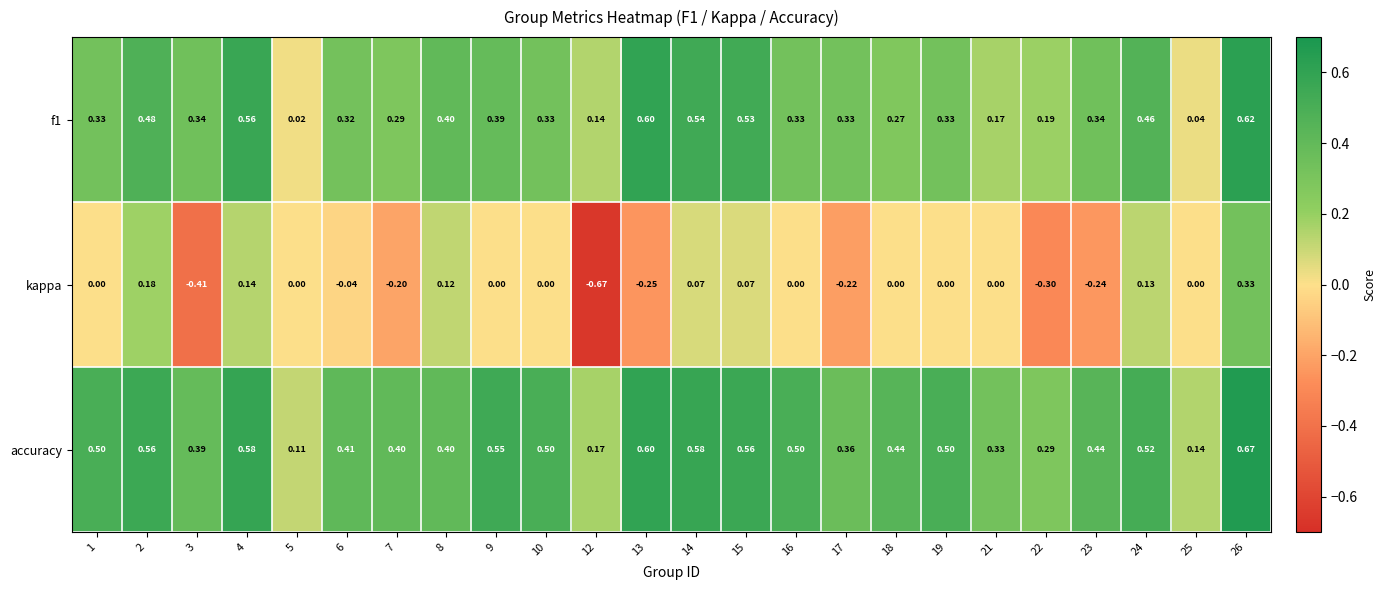

Count the number of data series in this chart.

3